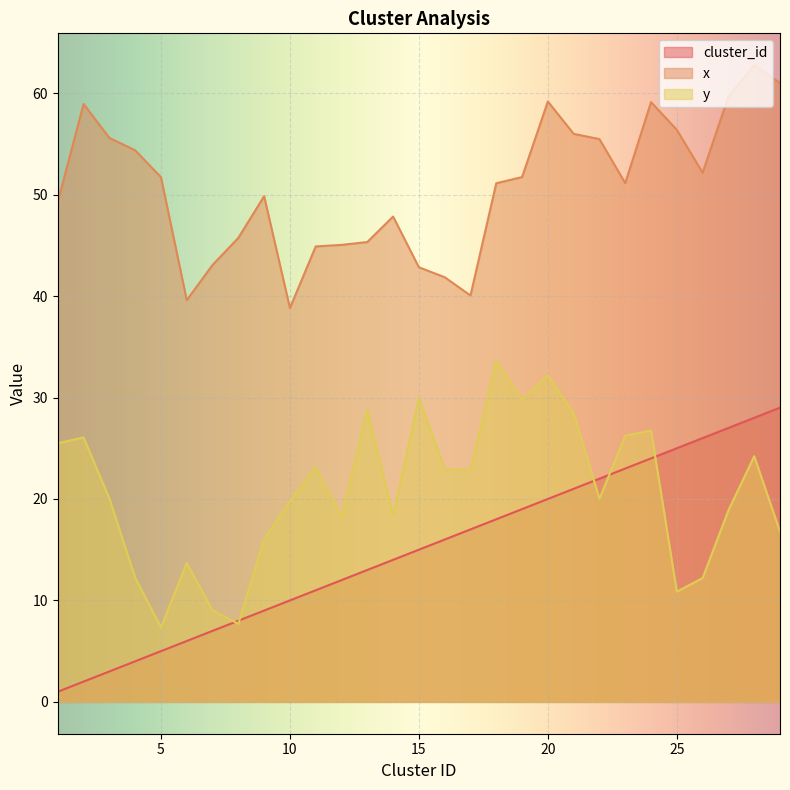

Which series has the largest range (max minus min)?

cluster_id